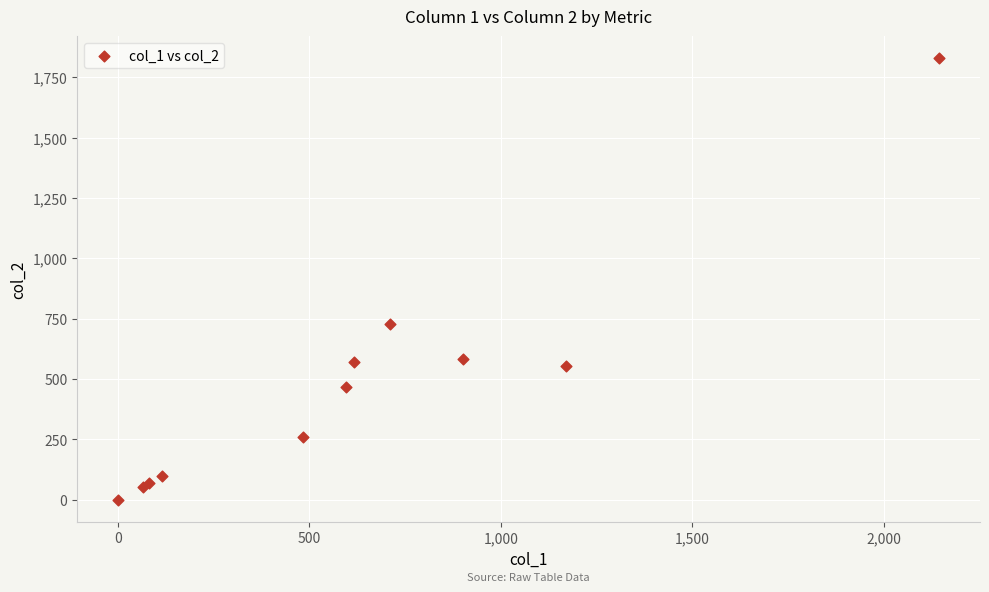

What Y value in the scatter plot is closest to 914?

729.1